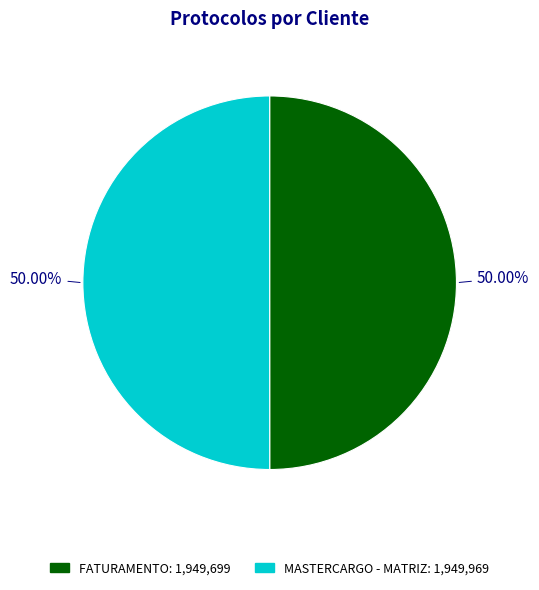

What is the ratio of the value at FATURAMENTO to the value at MASTERCARGO - MATRIZ?

1.0